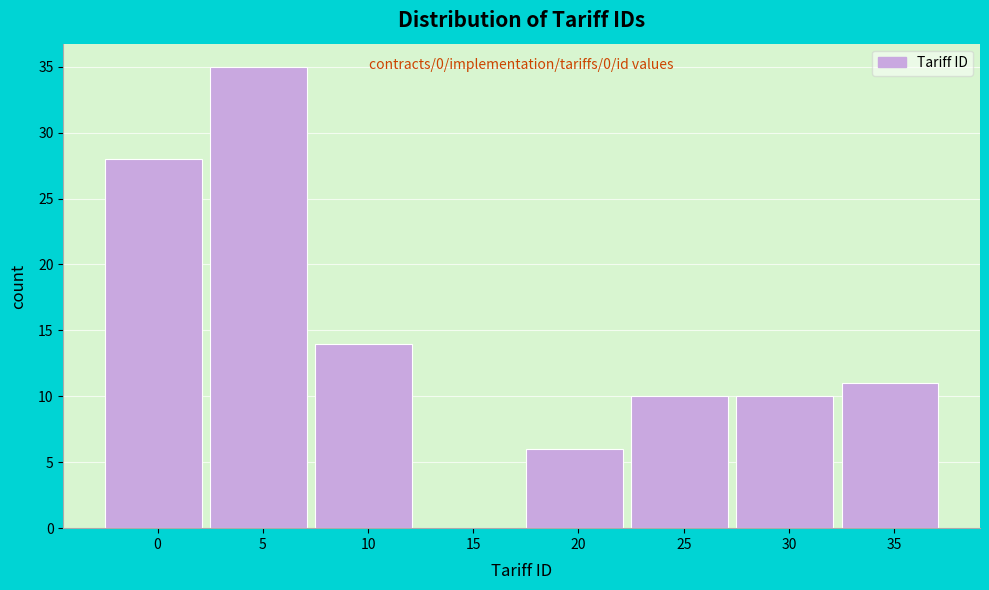

Reading right to left, extract all data points from this chart.

35=11	30=10	25=10	20=6	15=0	10=14	5=35	0=28